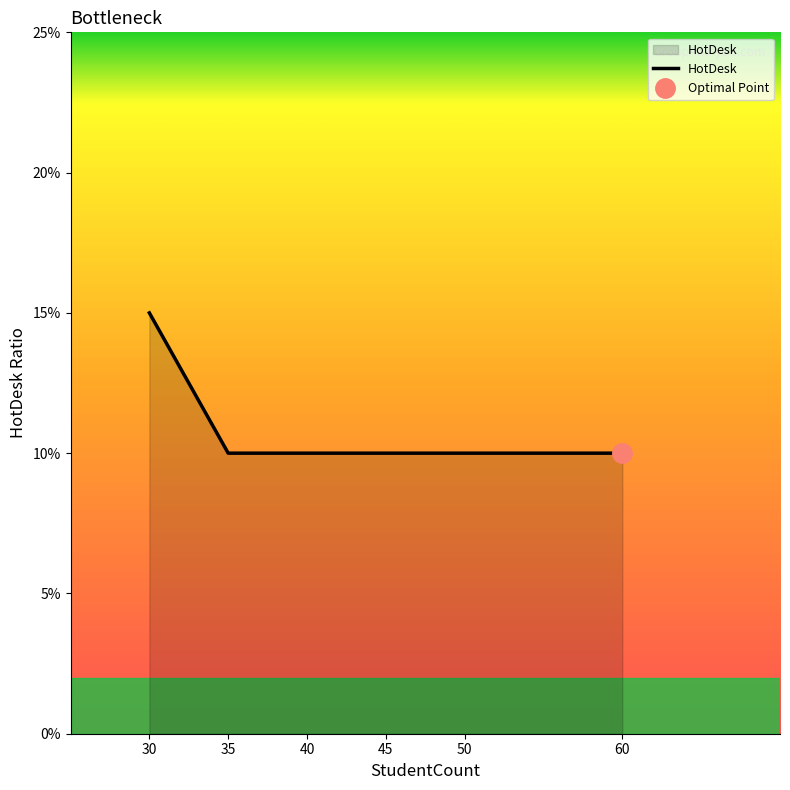

The value at 35 is 0.1. True or false?

True